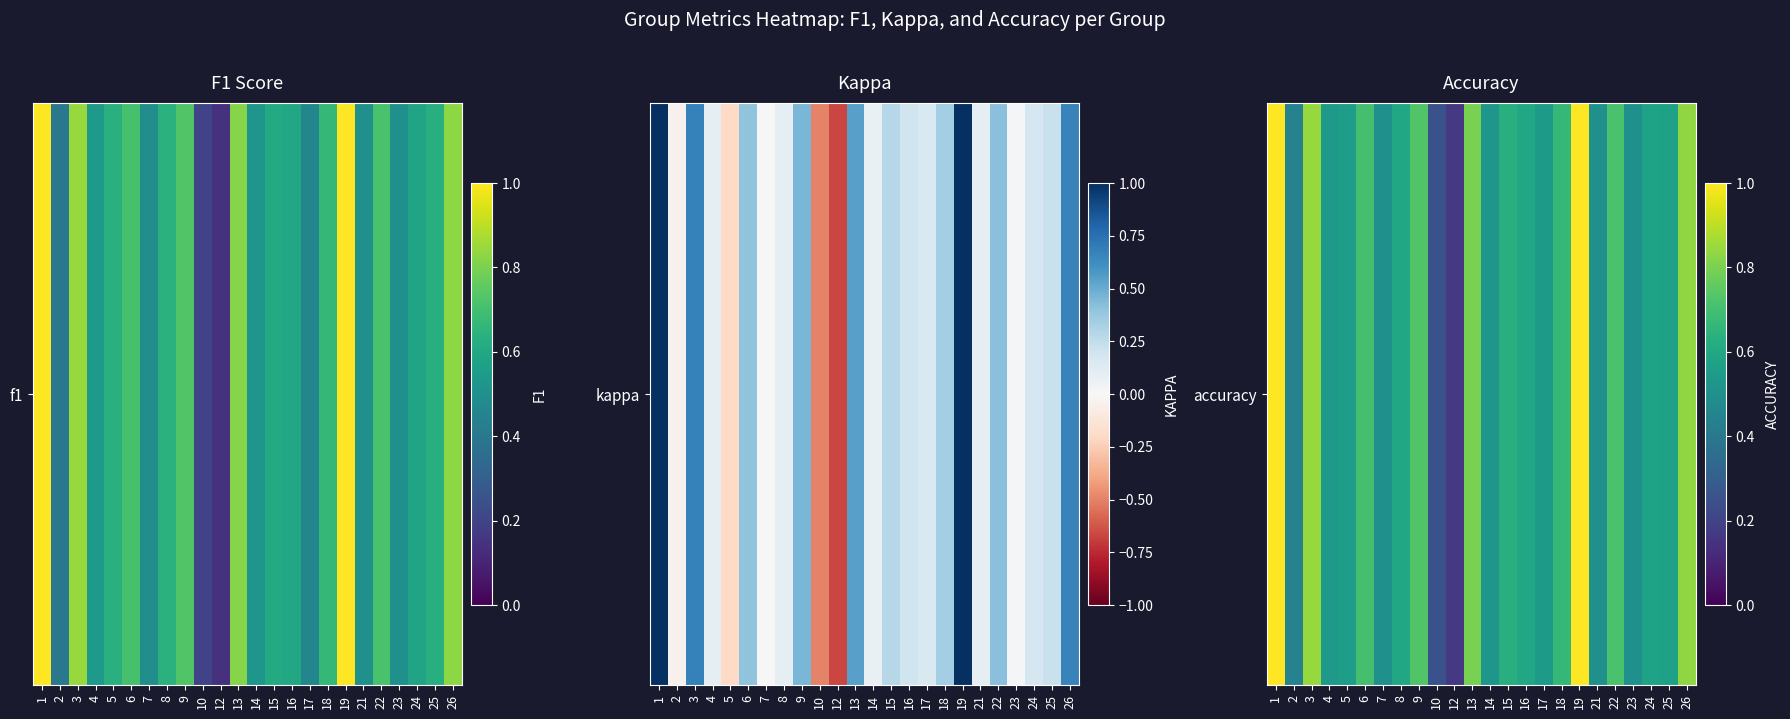

Reading right to left, what are all the values shown in this chart?

26=0.8	25=0.6	24=0.6	23=0.5	22=0.7	21=0.5	19=1.0	18=0.7	17=0.5	16=0.6	15=0.6	14=0.5	13=0.8	12=0.2	10=0.2	9=0.7	8=0.6	7=0.5	6=0.7	5=0.6	4=0.5	3=0.8	2=0.4	1=1.0